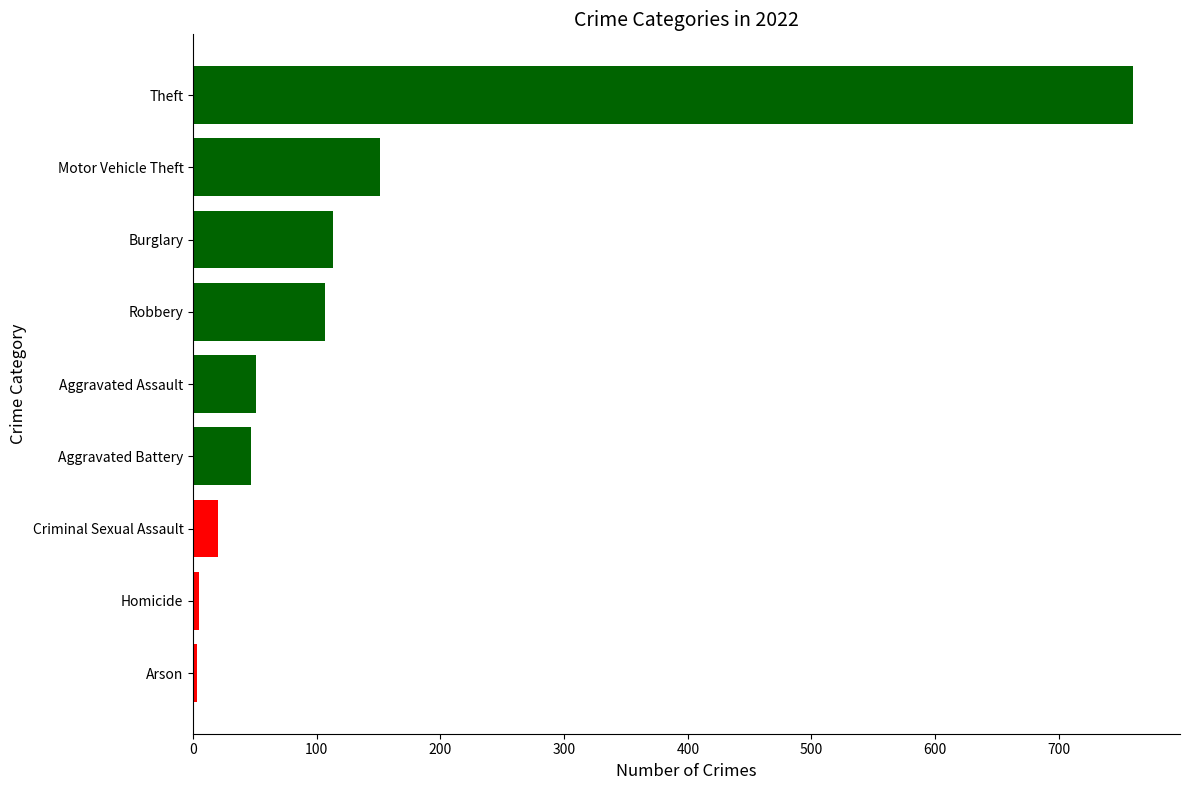

What is the sum of the values at Arson and Criminal Sexual Assault?

23